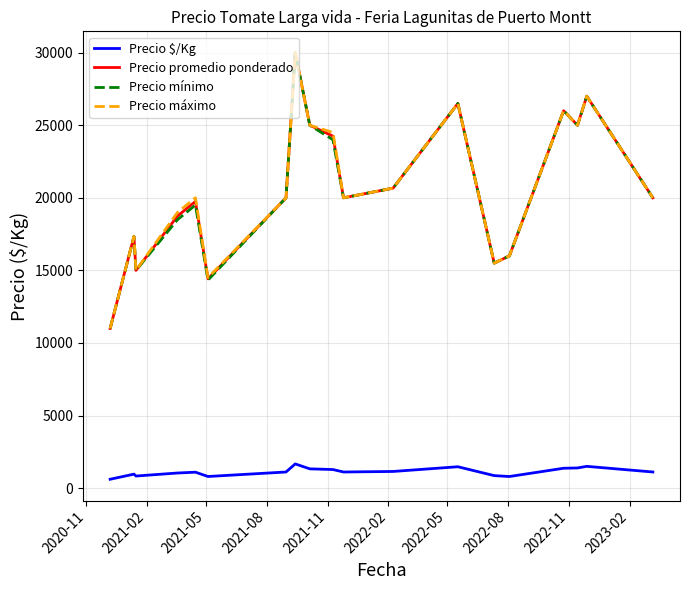

What is the highest value of the Precio promedio ponderado series?

30000.0